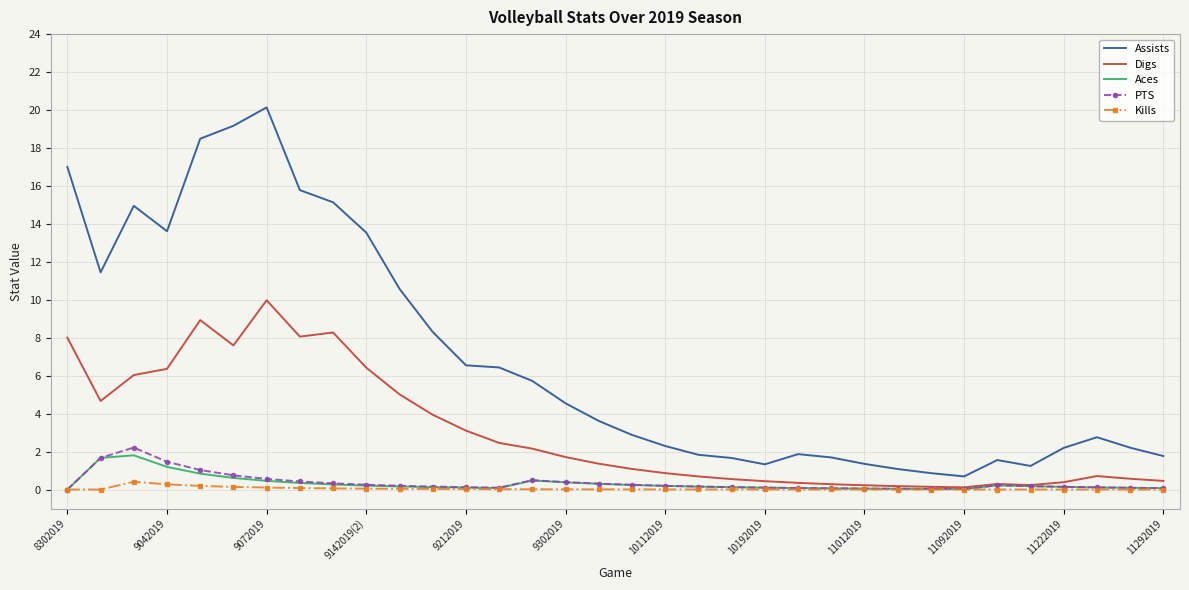

Which series has the widest spread of values?

Assists